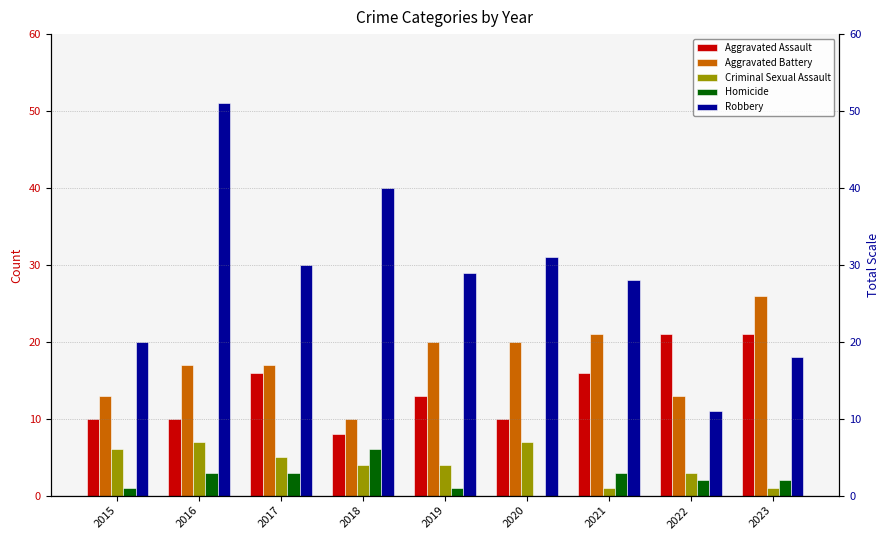

How many bars are there in total?

45